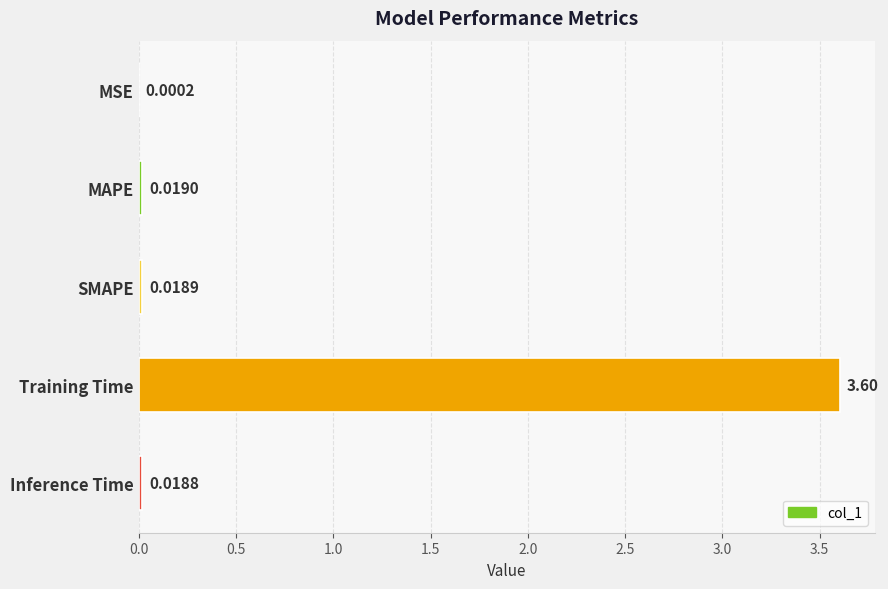

What is the sum of the values at MSE and Training Time?

3.6